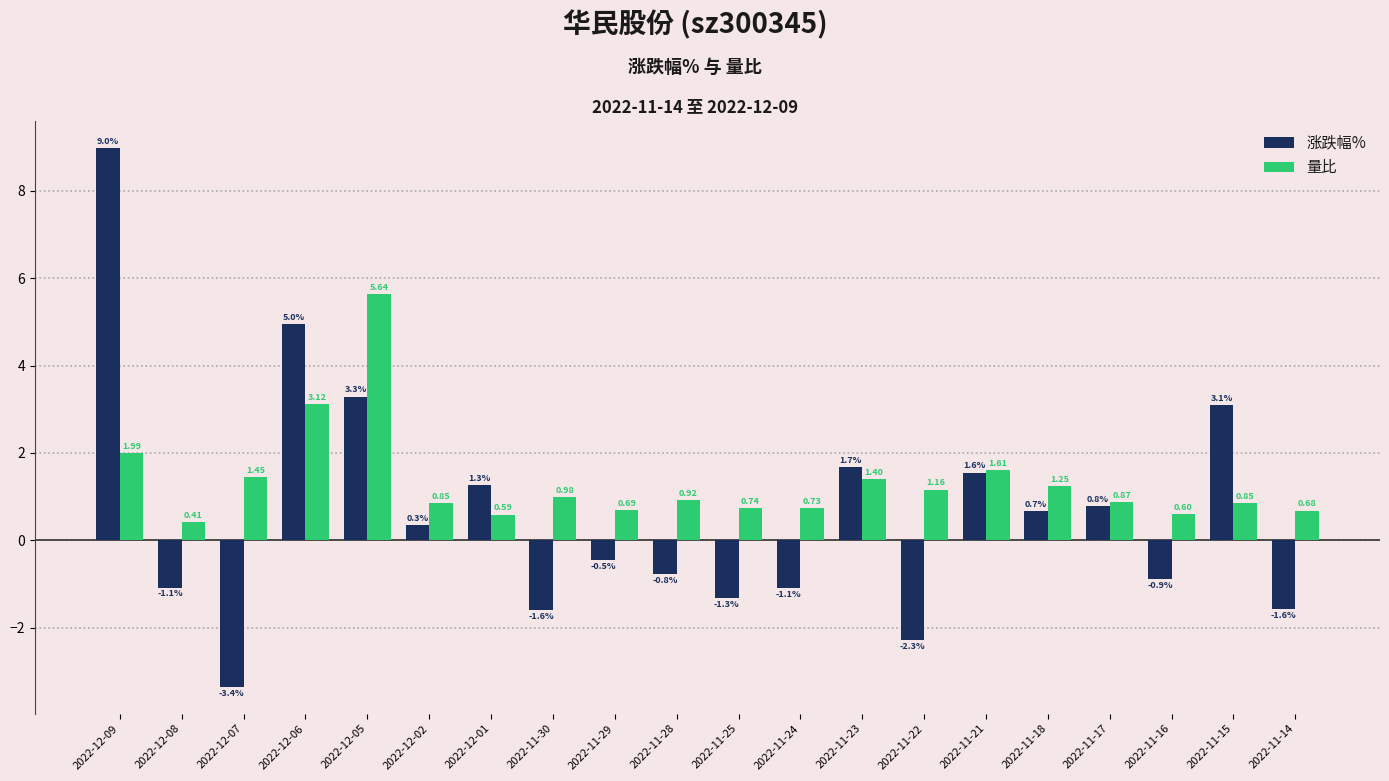

The value of 涨跌幅% at 2022-11-23 is 2.2. True or false?

False